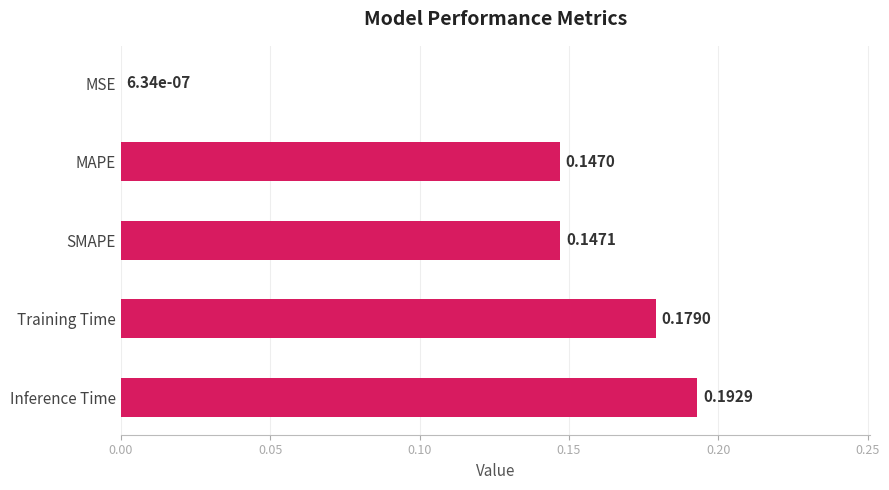

Count the number of categories in the chart.

5